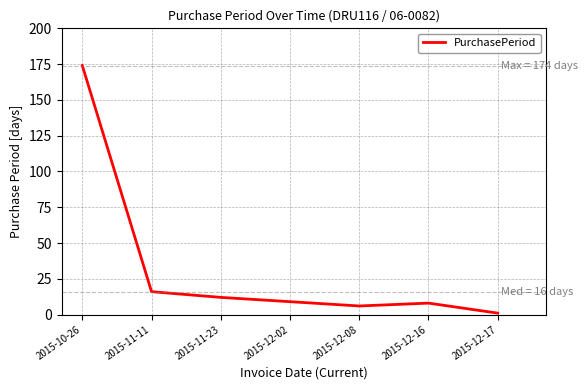

What is the difference between the maximum and minimum values?

173